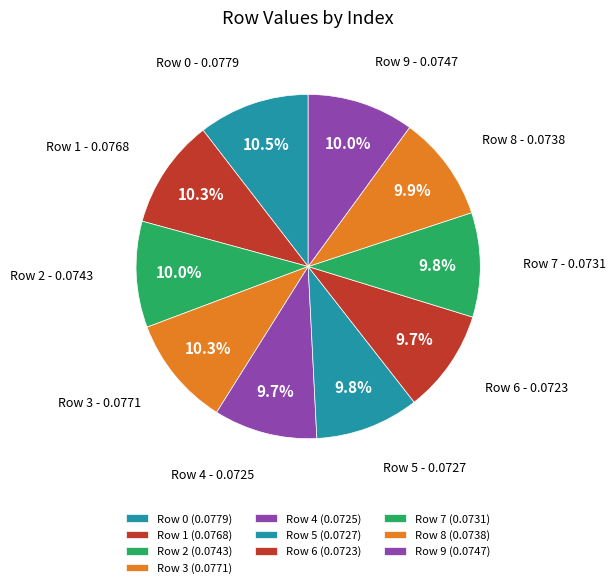

How many segments does this pie chart have?

10